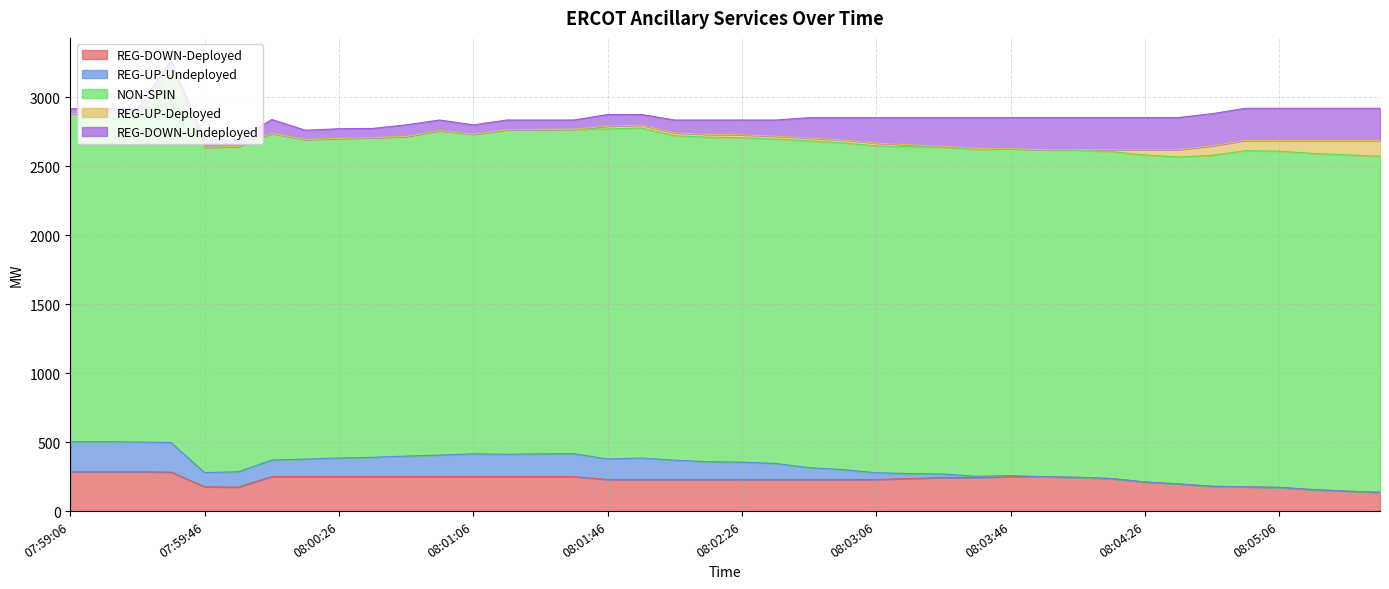

Reading left to right, extract all data points from this chart.

REG-DOWN-Deployed: 285	285	285	283	176	174	250	250	250	250	250	250	250	250	250	250	229	229	229	229	229	229	229	229	229	236	243	243	250	249	245	236	211	197	180	176	172	156	145	136
REG-UP-Undeployed: 218	218	216	214	103	111	120	127	135	140	149	156	165	162	165	166	149	156	140	129	126	116	86	72	49	36	26	9	8	0	0	0	0	0	0	0	0	0	0	0
NON-SPIN: 2379	2379	2379	2715	2358	2358	2368	2317	2317	2317	2317	2352	2317	2352	2352	2352	2392	2392	2352	2352	2352	2352	2369	2369	2369	2369	2369	2369	2369	2370	2370	2370	2370	2370	2399	2437	2437	2437	2437	2437
REG-UP-Deployed: 0	0	0	0	0	0	0	0	0	0	0	0	0	0	0	0	21	21	21	21	21	21	21	21	21	14	7	7	0	1	5	14	39	53	69	74	78	94	105	114
REG-DOWN-Undeployed: 35	35	37	55	53	45	101	67	70	67	84	77	68	71	68	67	84	77	93	104	107	117	147	161	184	197	207	224	225	233	233	233	233	233	233	233	233	233	233	233